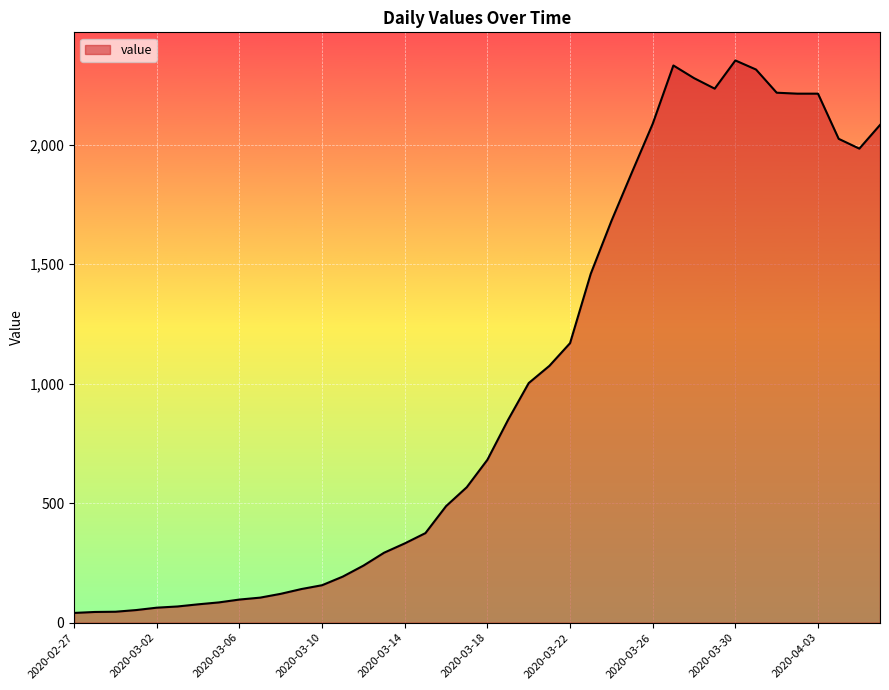

What is the average value?

993